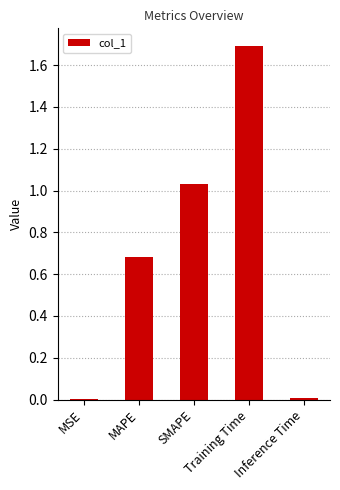

Between SMAPE and Training Time, which is larger?

Training Time